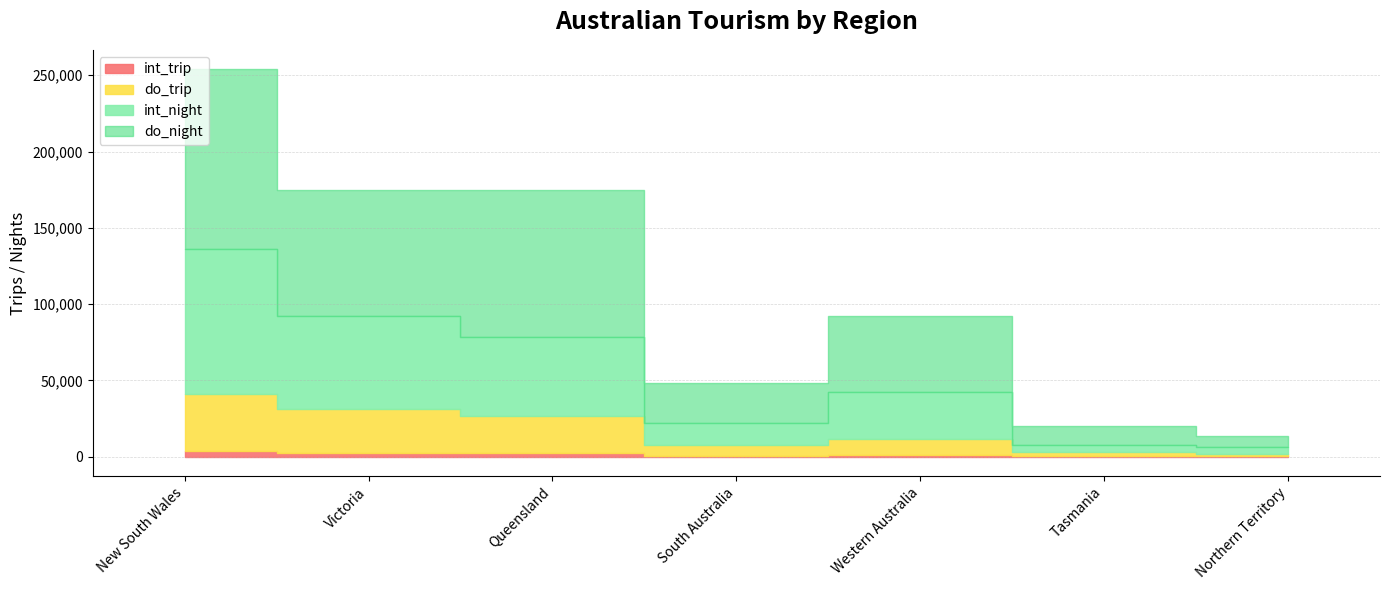

What is the label of the 5th point from the right?

Queensland